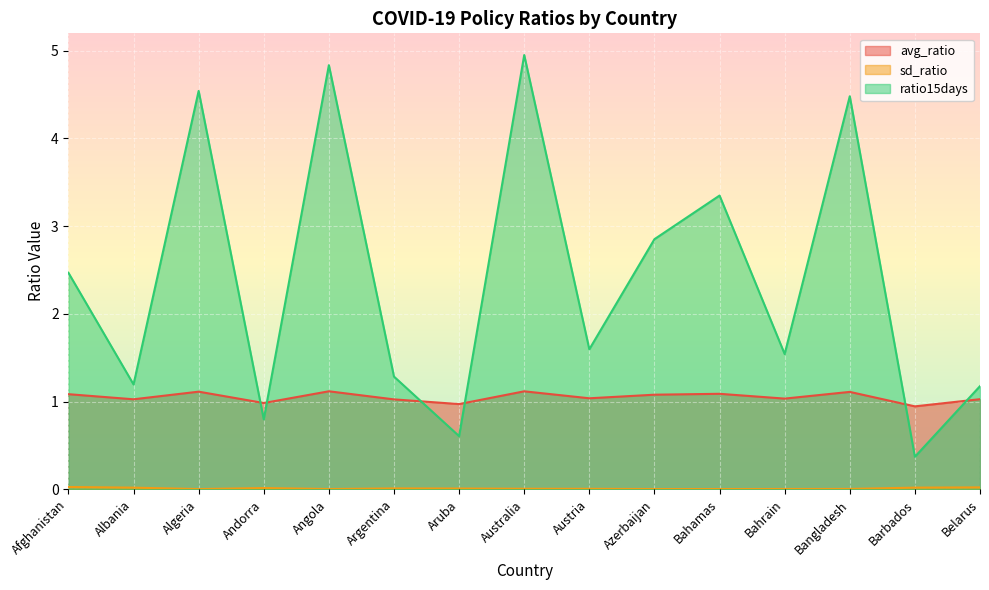

Reading left to right, what are all the values shown in this chart?

avg_ratio: Afghanistan=1.1	Albania=1.0	Algeria=1.1	Andorra=1.0	Angola=1.1	Argentina=1.0	Aruba=1.0	Australia=1.1	Austria=1.0	Azerbaijan=1.1	Bahamas=1.1	Bahrain=1.0	Bangladesh=1.1	Barbados=0.9	Belarus=1.0
sd_ratio: Afghanistan=0.0	Albania=0.0	Algeria=0.0	Andorra=0.0	Angola=0.0	Argentina=0.0	Aruba=0.0	Australia=0.0	Austria=0.0	Azerbaijan=0.0	Bahamas=0.0	Bahrain=0.0	Bangladesh=0.0	Barbados=0.0	Belarus=0.0
ratio15days: Afghanistan=2.5	Albania=1.2	Algeria=4.5	Andorra=0.8	Angola=4.8	Argentina=1.3	Aruba=0.6	Australia=4.9	Austria=1.6	Azerbaijan=2.9	Bahamas=3.3	Bahrain=1.5	Bangladesh=4.5	Barbados=0.4	Belarus=1.2